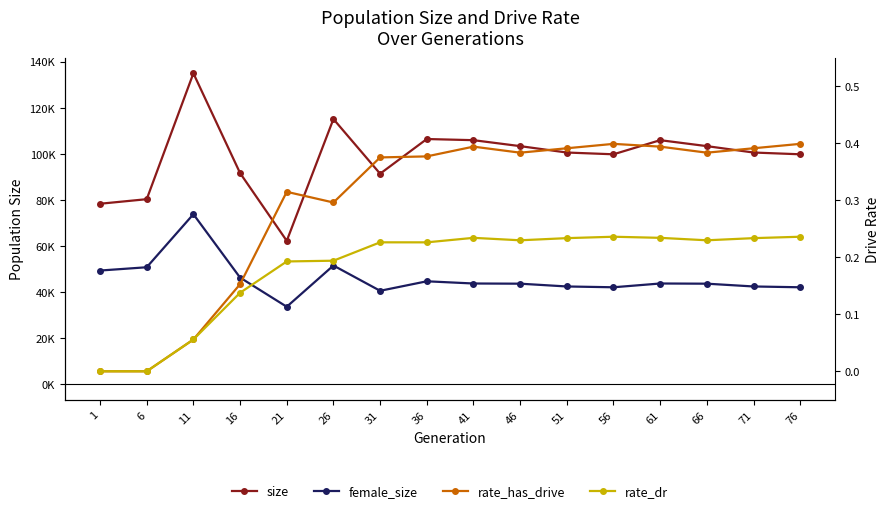

Read the size value at 76.

99767.0